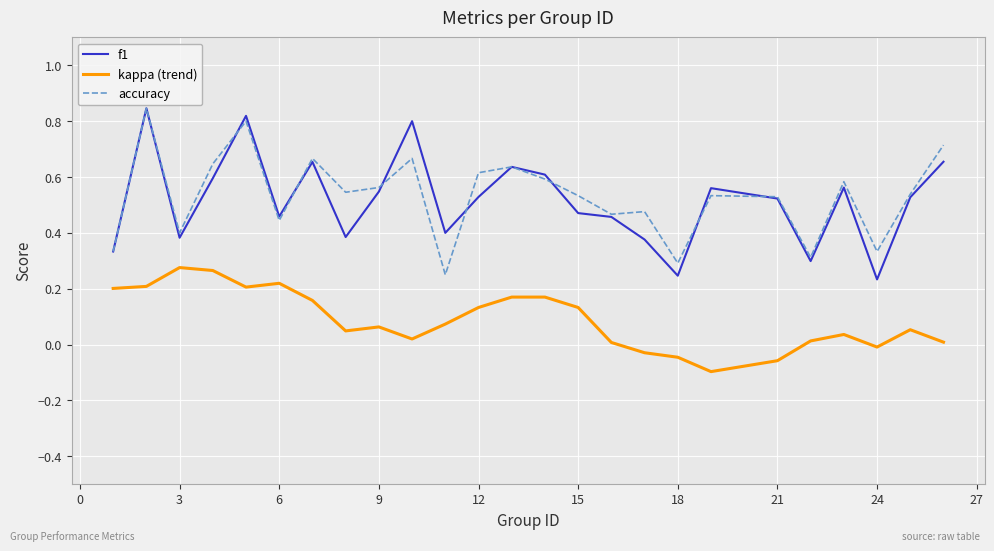

True or false: f1 and kappa (trend) cross at least once.

False